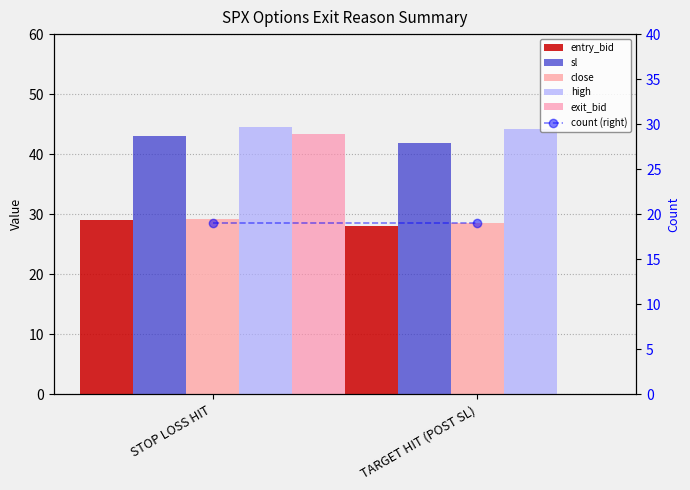

Which series changed the most between STOP LOSS HIT and TARGET HIT (POST SL)?

exit_bid